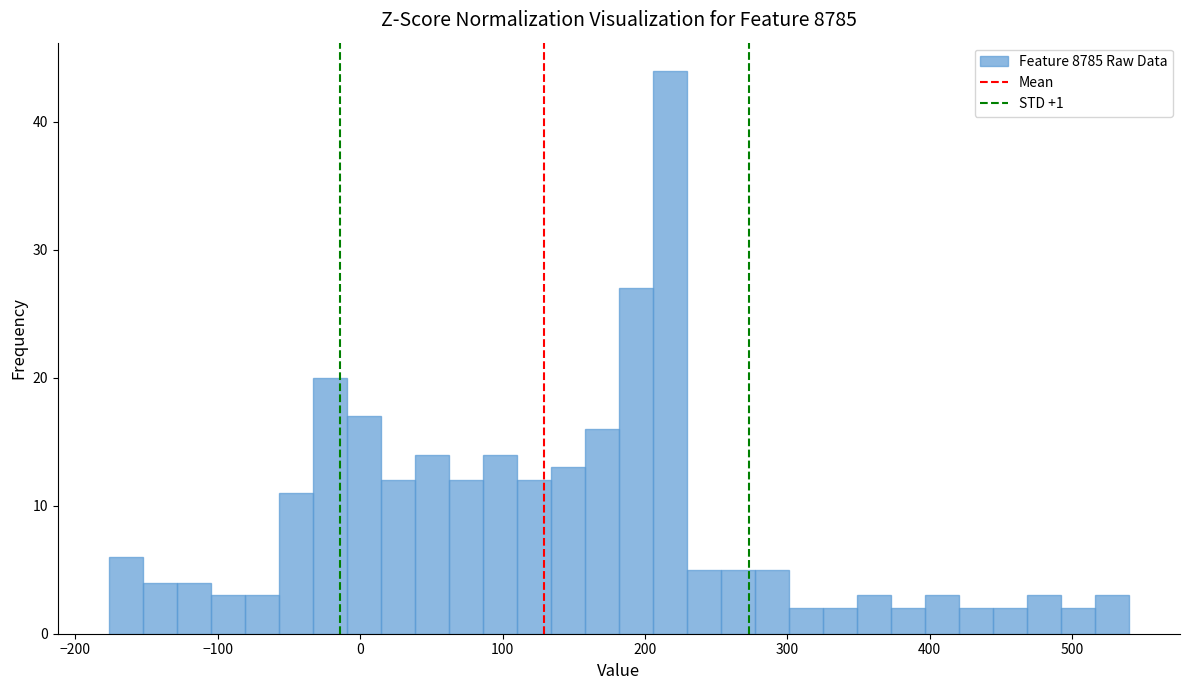

Around what value on the x-axis is the tallest bar? Give the approximate position of its centre, as read against the axis.

220